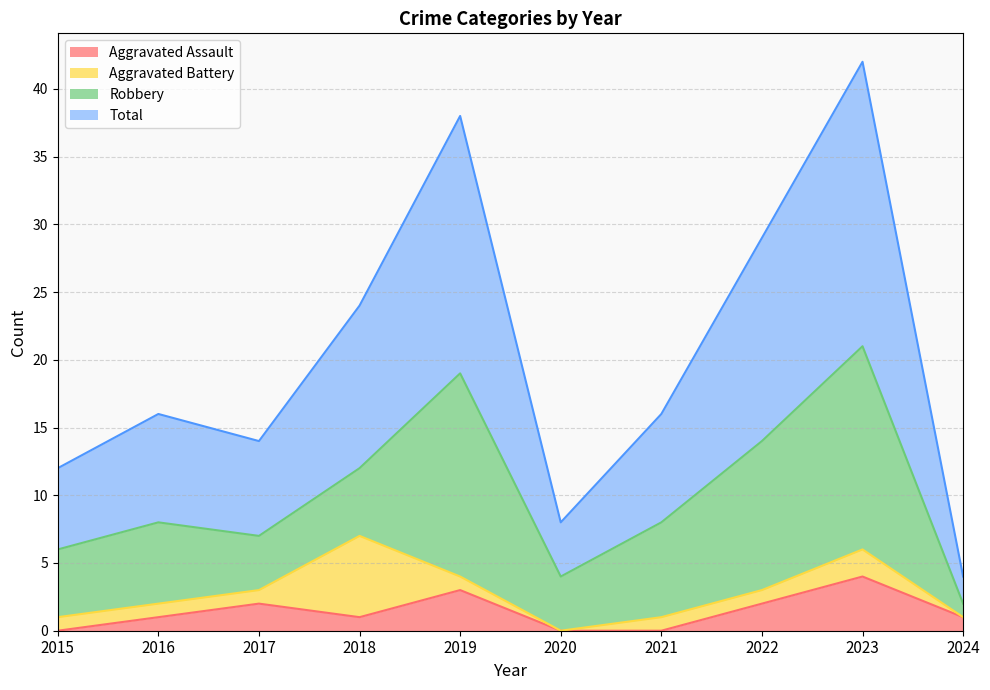

What is the highest value of the Aggravated Assault series?

4